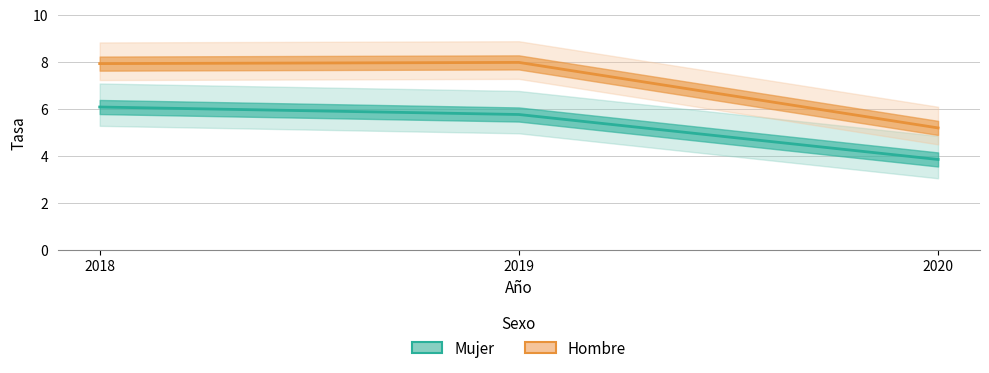

At which label does Hombre reach its minimum?

2020